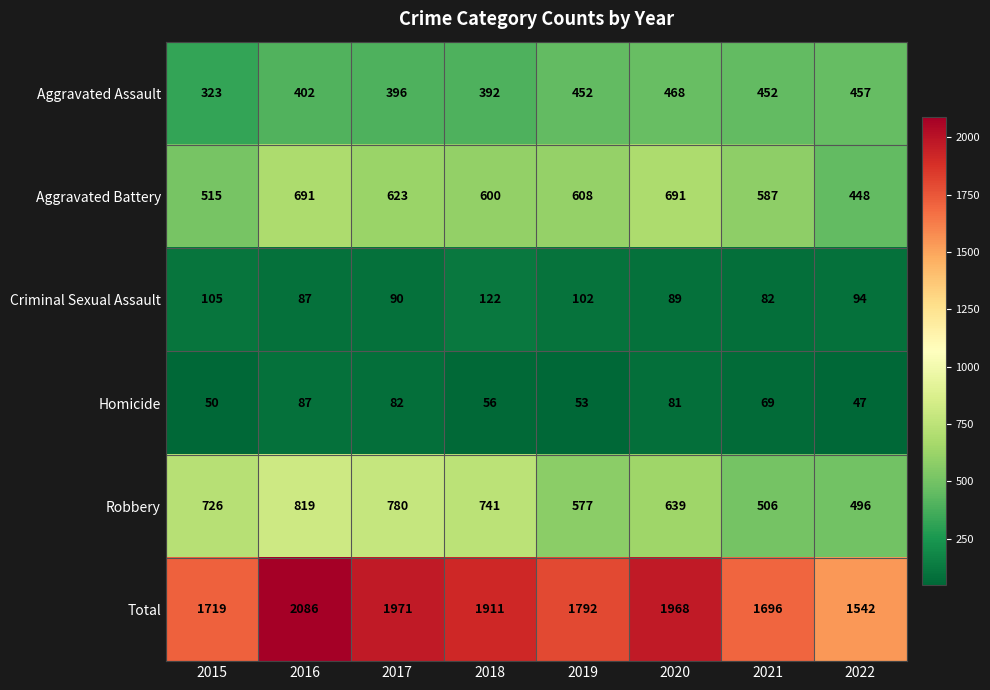

How many series are shown in this chart?

6